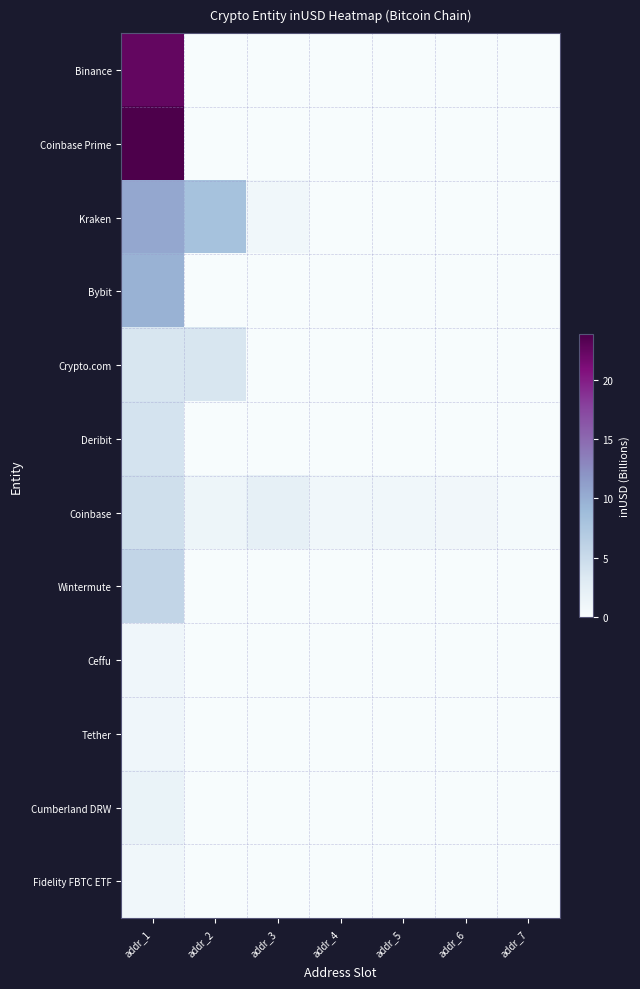

What is the spread (max minus min) of values at addr_2?

8.2